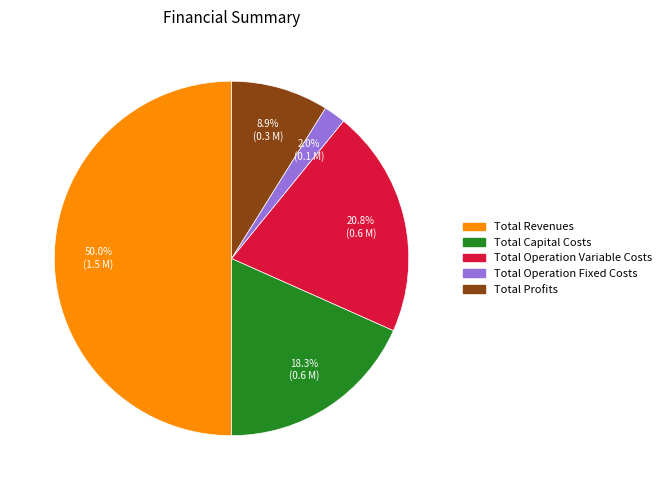

Does Total Operation Fixed Costs represent more than half of the total?

No